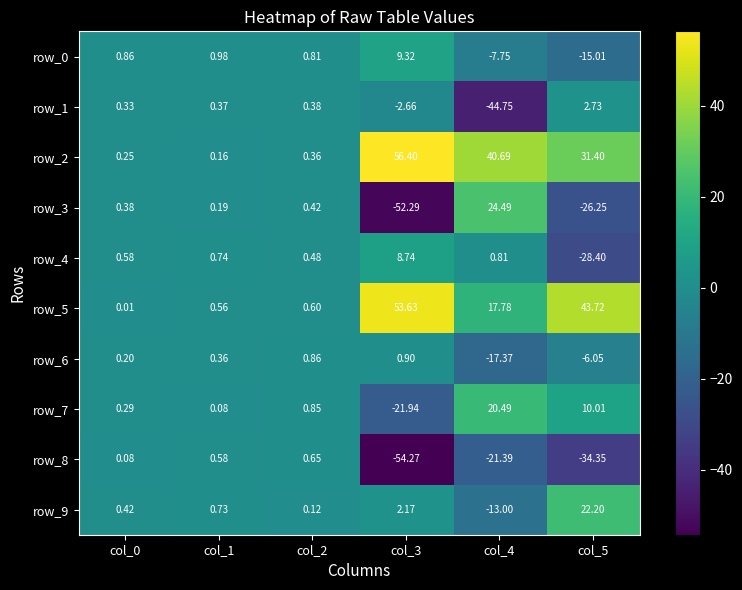

Is the value of row_0 at col_1 greater than the value of row_8 at col_3?

Yes